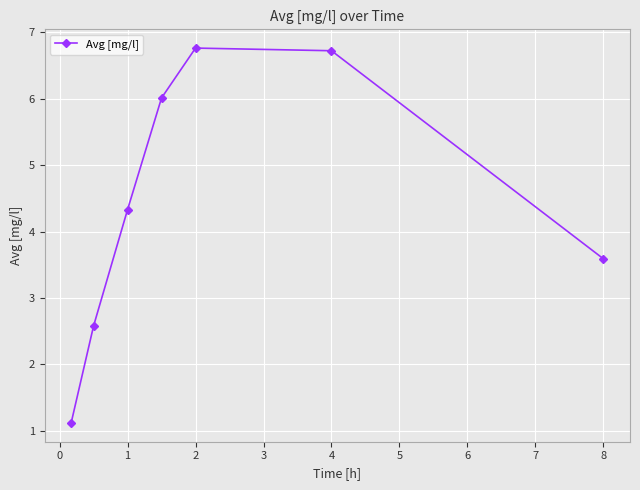

What is the average value?

4.4